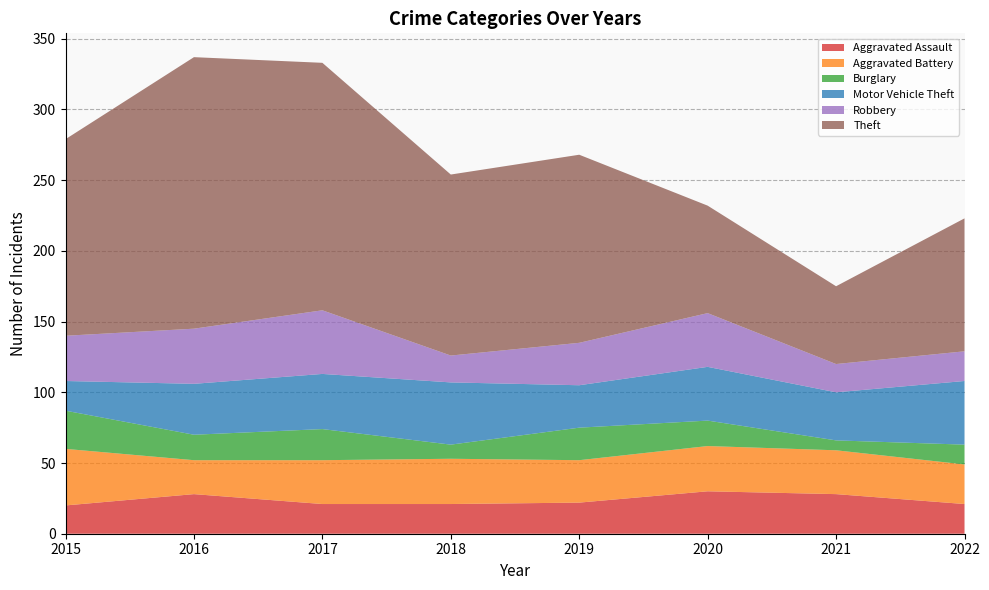

Reading right to left, list all the values displayed in this chart.

Aggravated Assault: 21	28	30	22	21	21	28	20
Aggravated Battery: 28	31	32	30	32	31	24	40
Burglary: 14	7	18	23	10	22	18	27
Motor Vehicle Theft: 45	34	38	30	44	39	36	21
Robbery: 21	20	38	30	19	45	39	32
Theft: 94	55	76	133	128	175	192	139